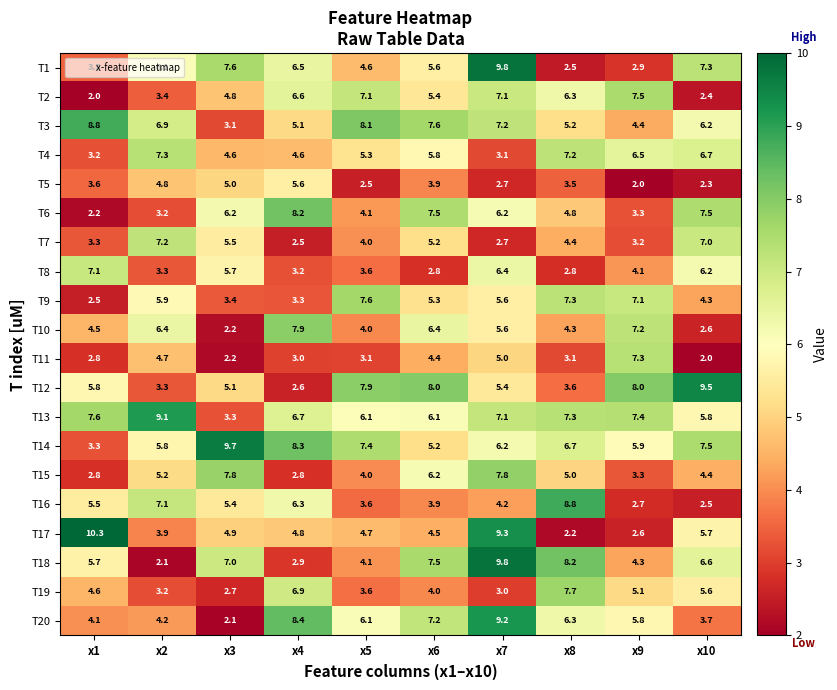

True or false: T13 has a value of 7.4 at x9.

True